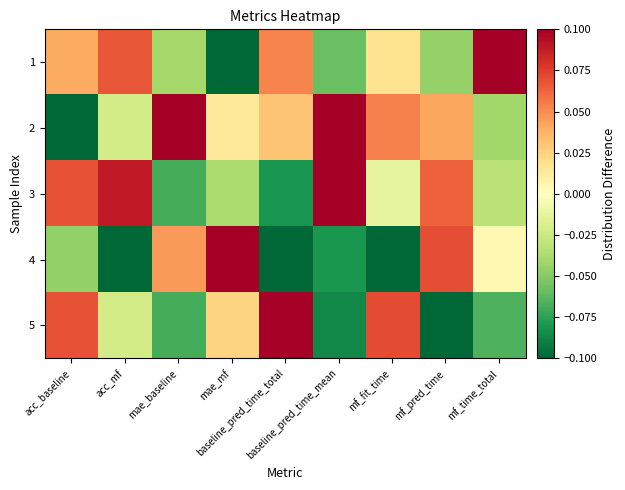

Which series has the widest spread of values?

2